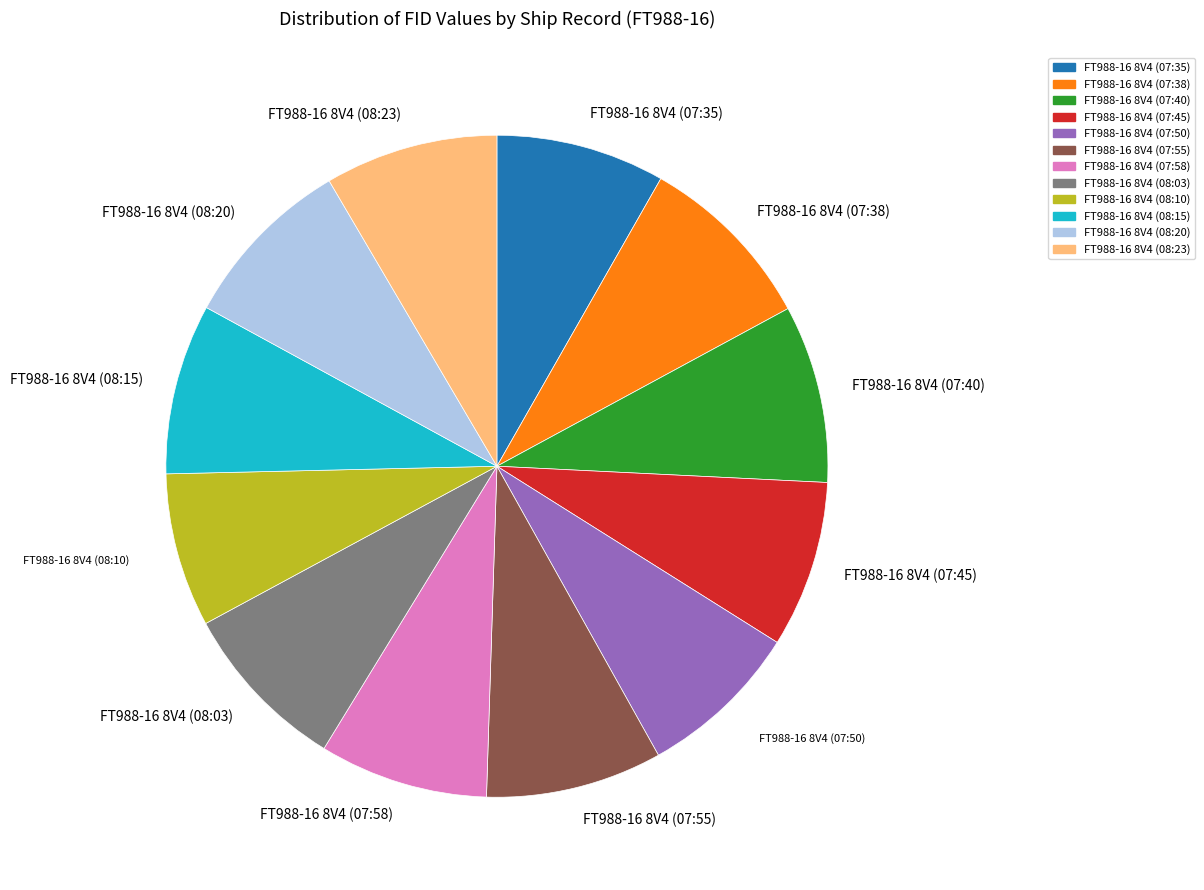

Is there a majority slice in this chart?

No